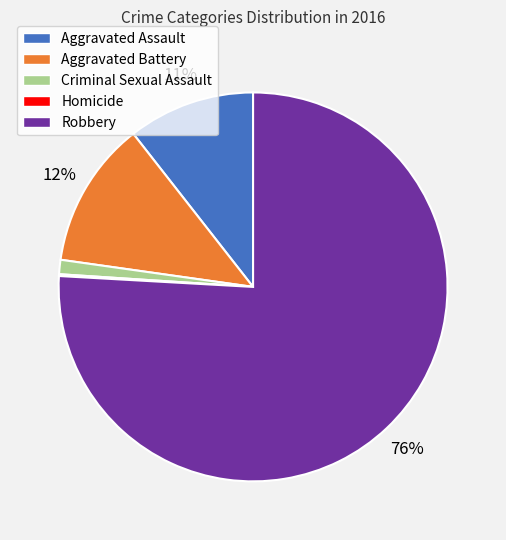

What percentage is the Aggravated Assault slice, to the nearest percent?

11%